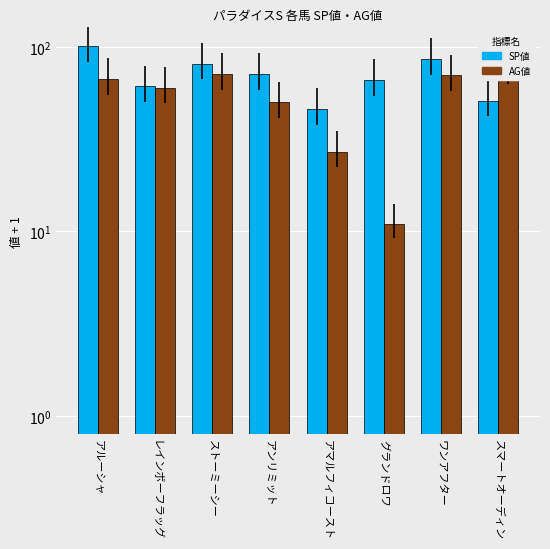

What is the difference between the AG値 values at グランドロワ and スマートオーディン?

65